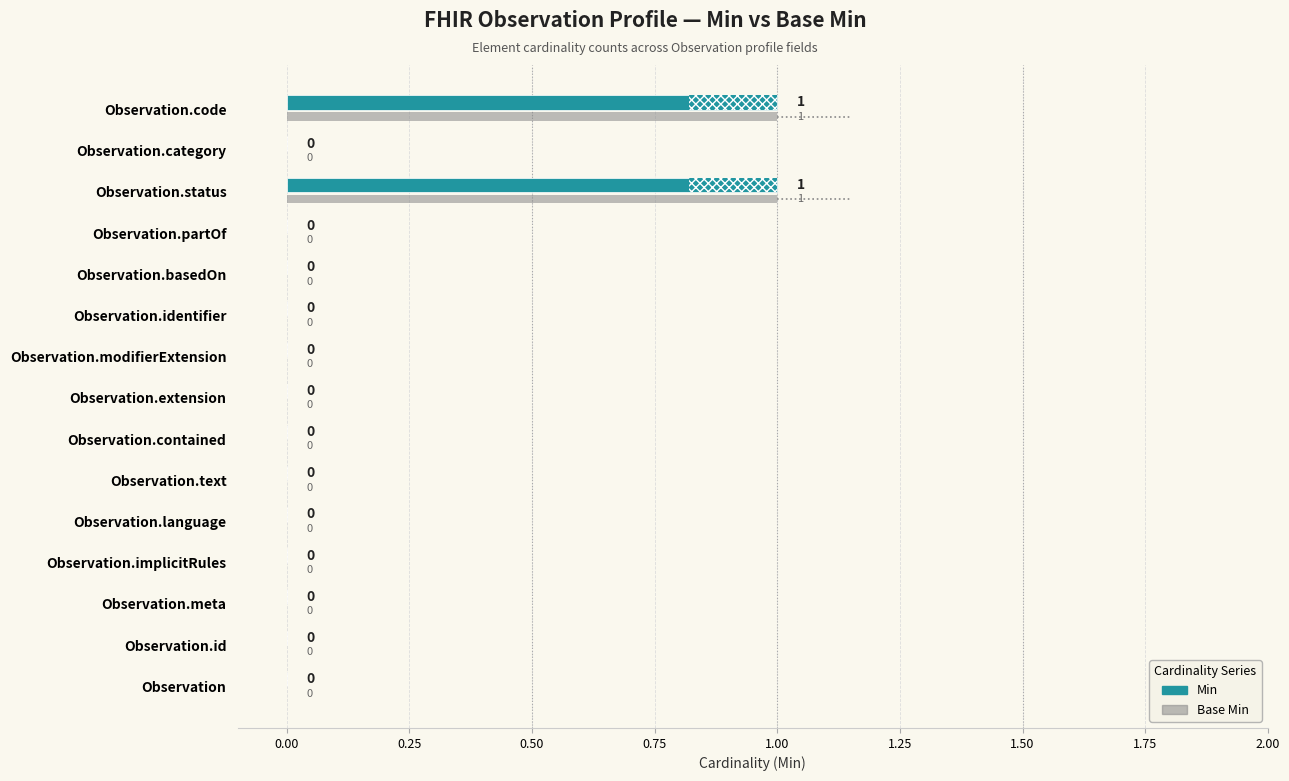

Count the Base Min values in the range 0 to 1.

15